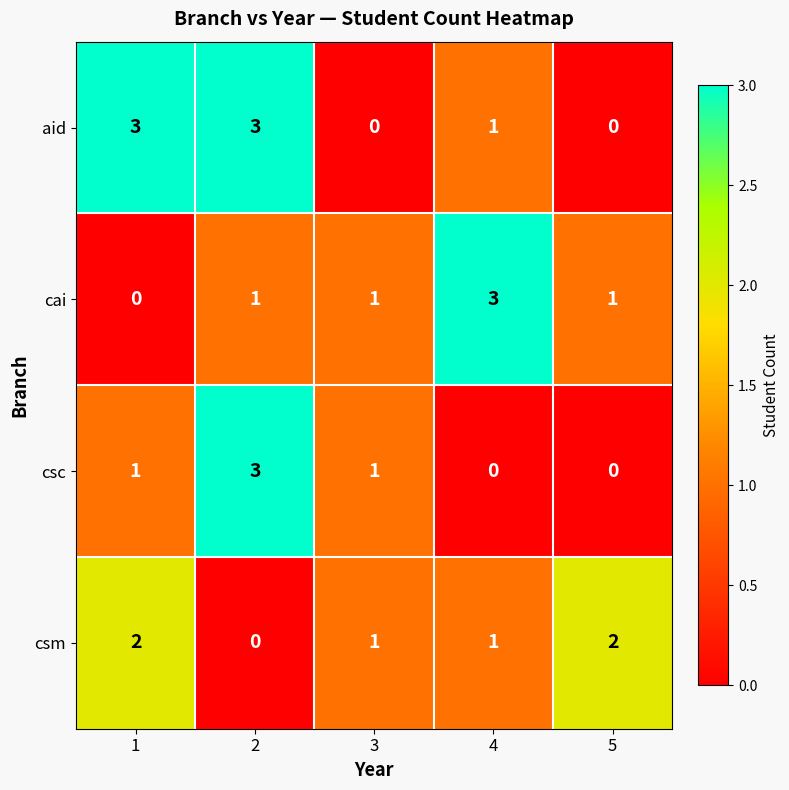

What is the sum of the aid values at 2 and 1?

6